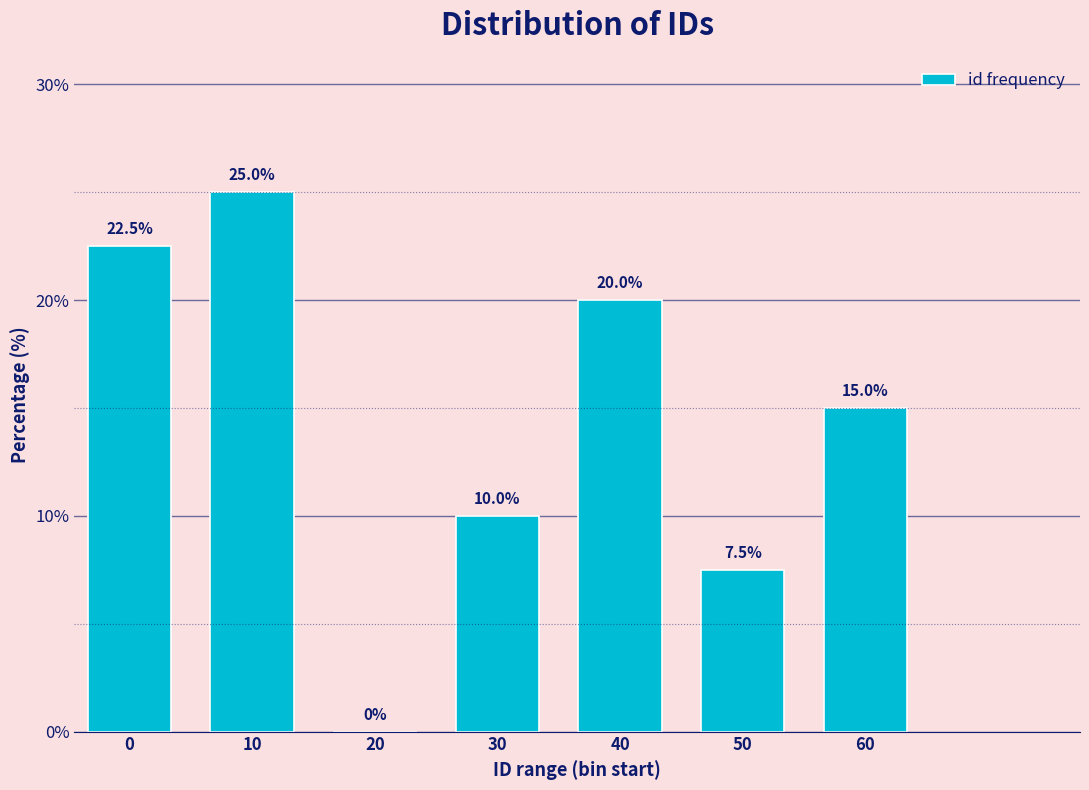

Reading right to left, transcribe all the data shown in this chart.

60=15.0	50=7.5	40=20.0	30=10.0	20=0.0	10=25.0	0=22.5